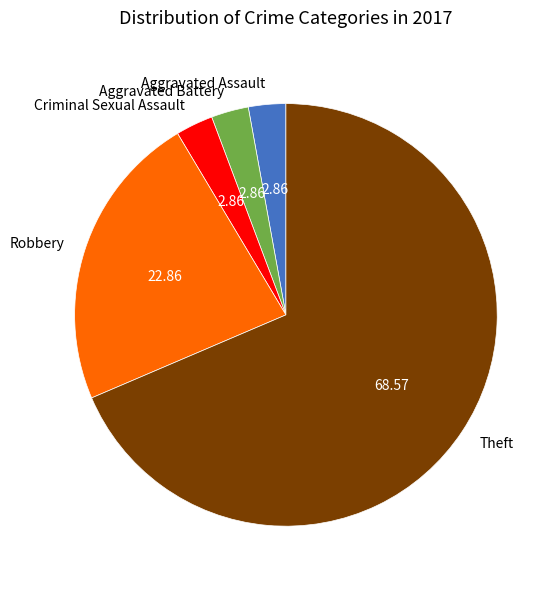

Which category has the biggest portion of the pie?

Theft